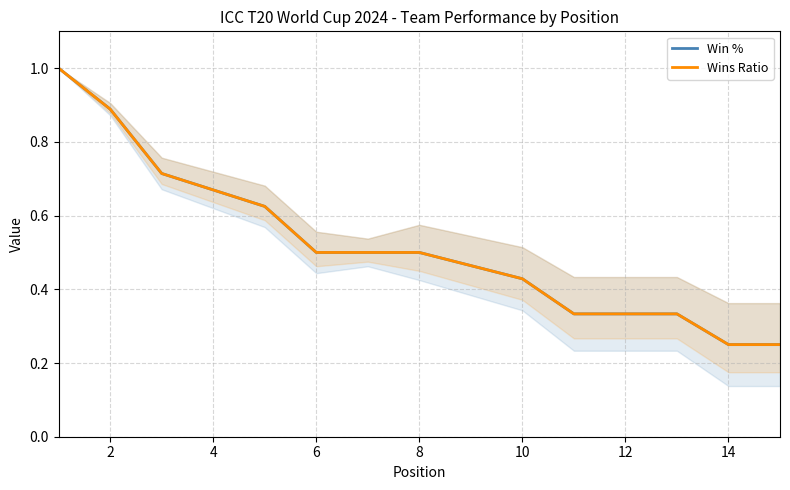

What is the maximum value for Win %?

1.0